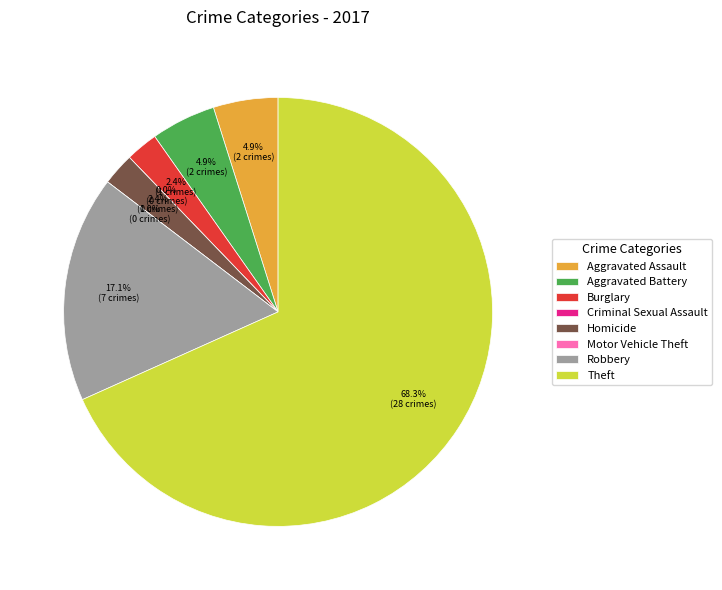

Count the number of slices in the pie.

8